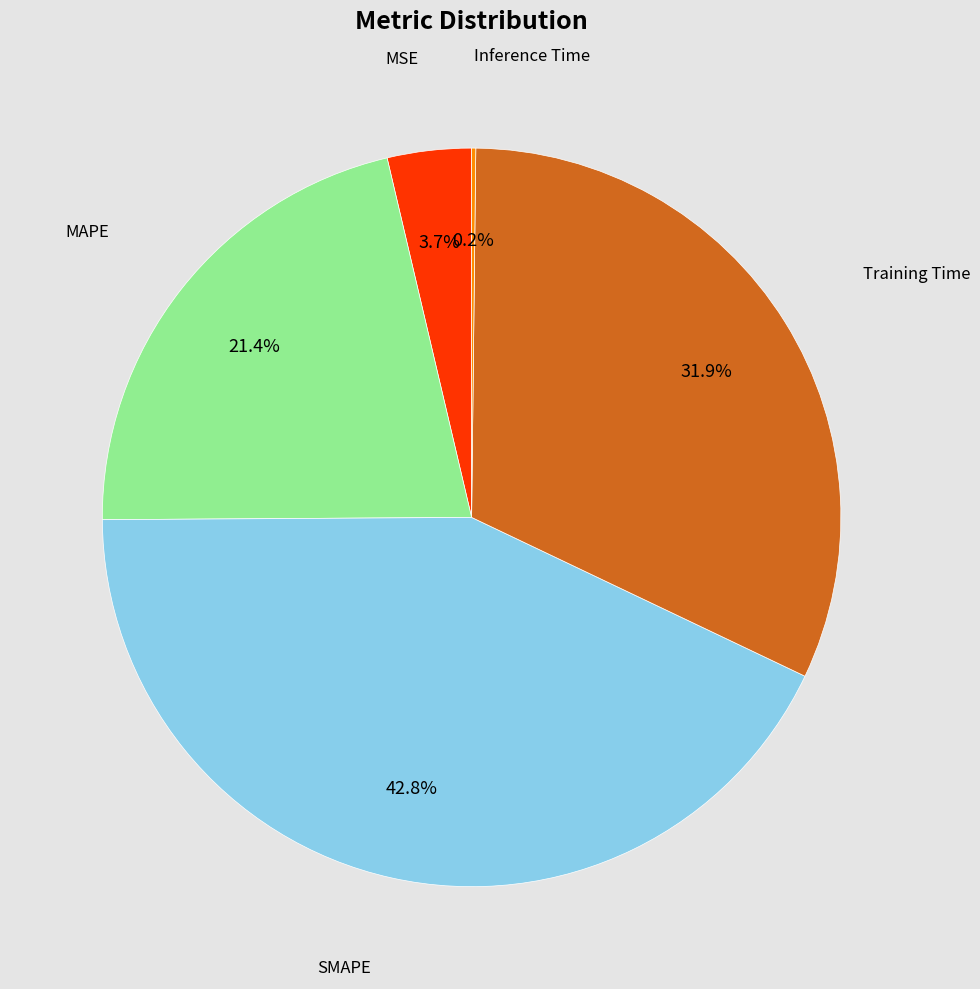

Is there any slice that represents more than half of the pie?

No